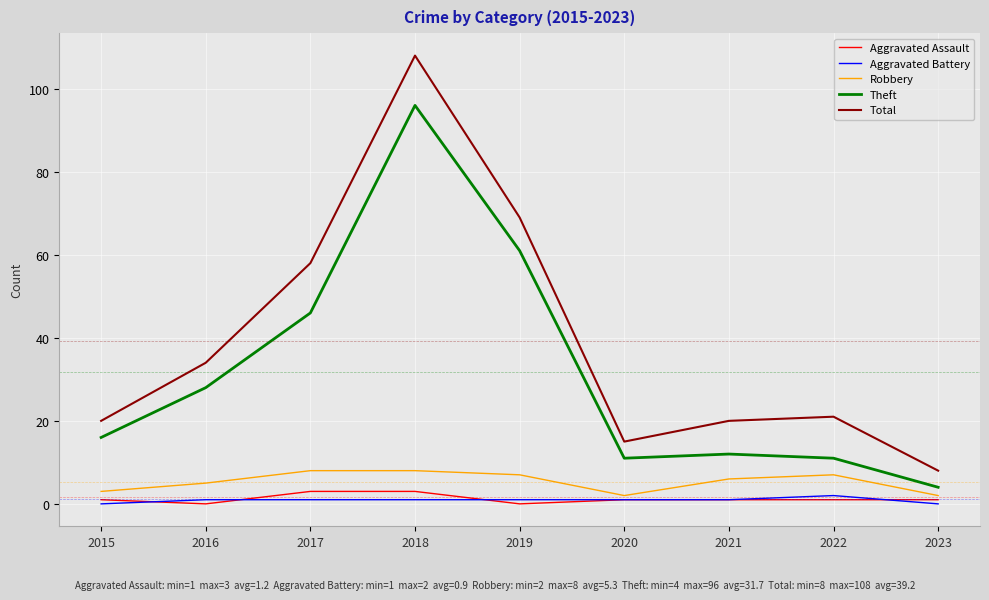

Which series has the largest total across all categories?

Total